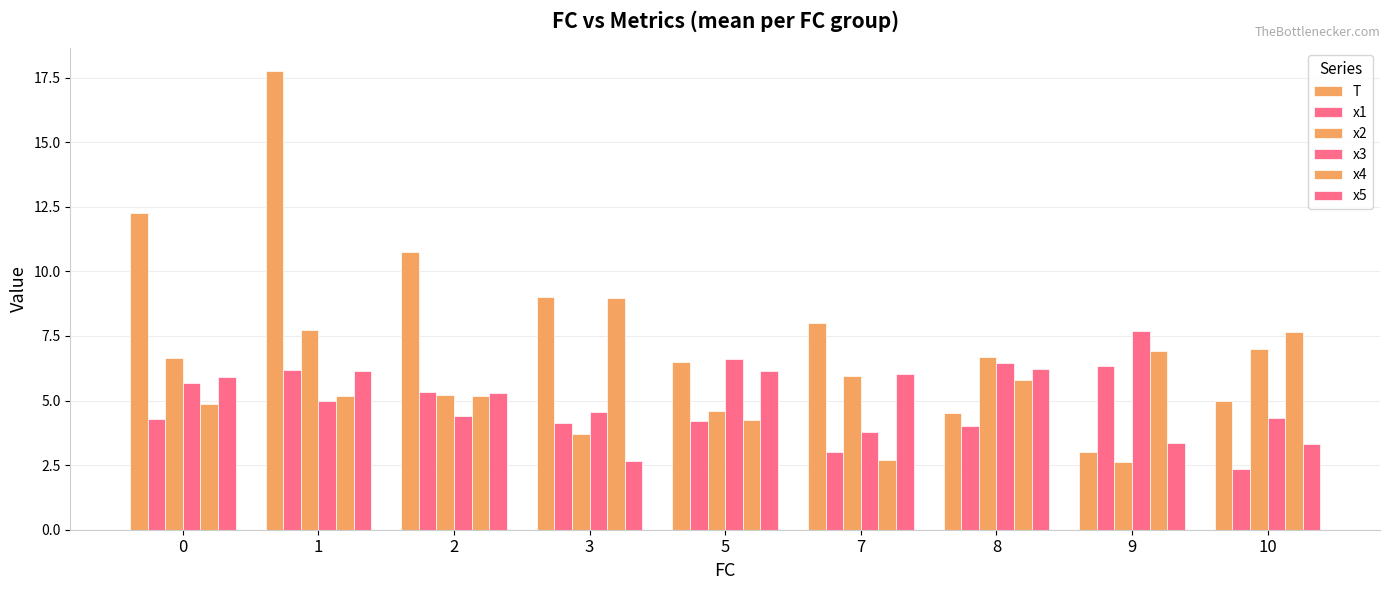

Are the bars horizontal?

No